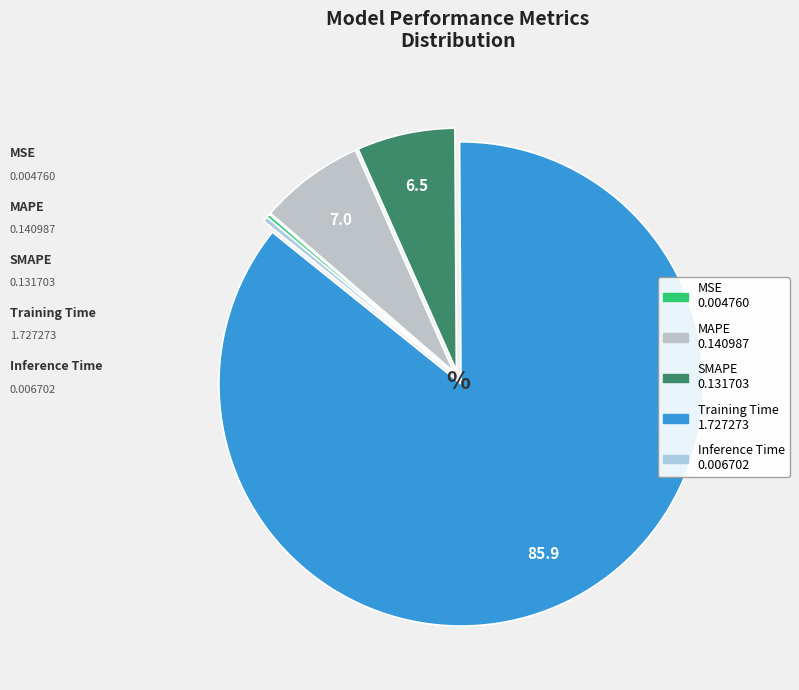

Combined, do MAPE and Inference Time account for over 50%?

No